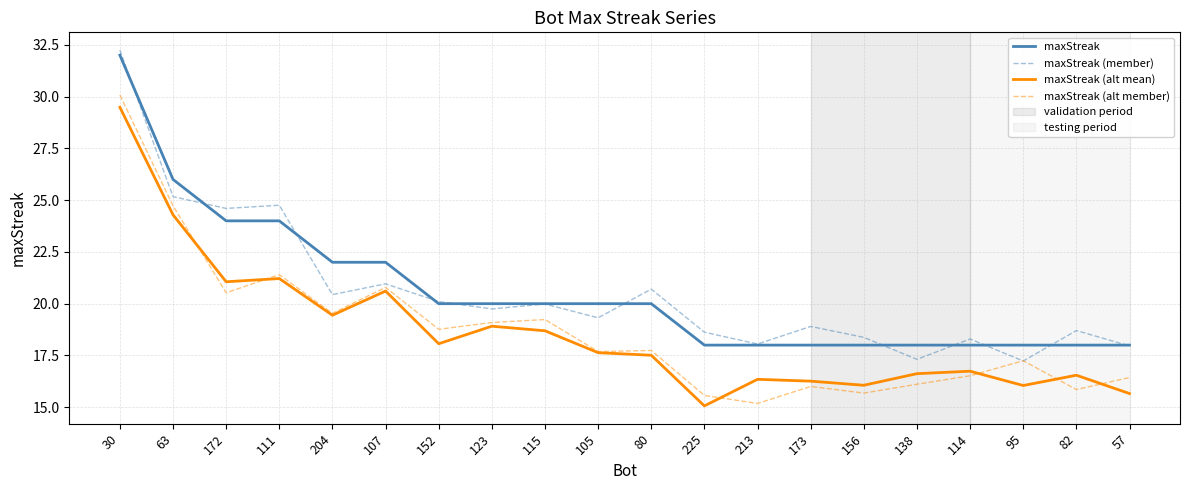

True or false: maxStreak (alt member) has a value of 15.2 at 213.

True